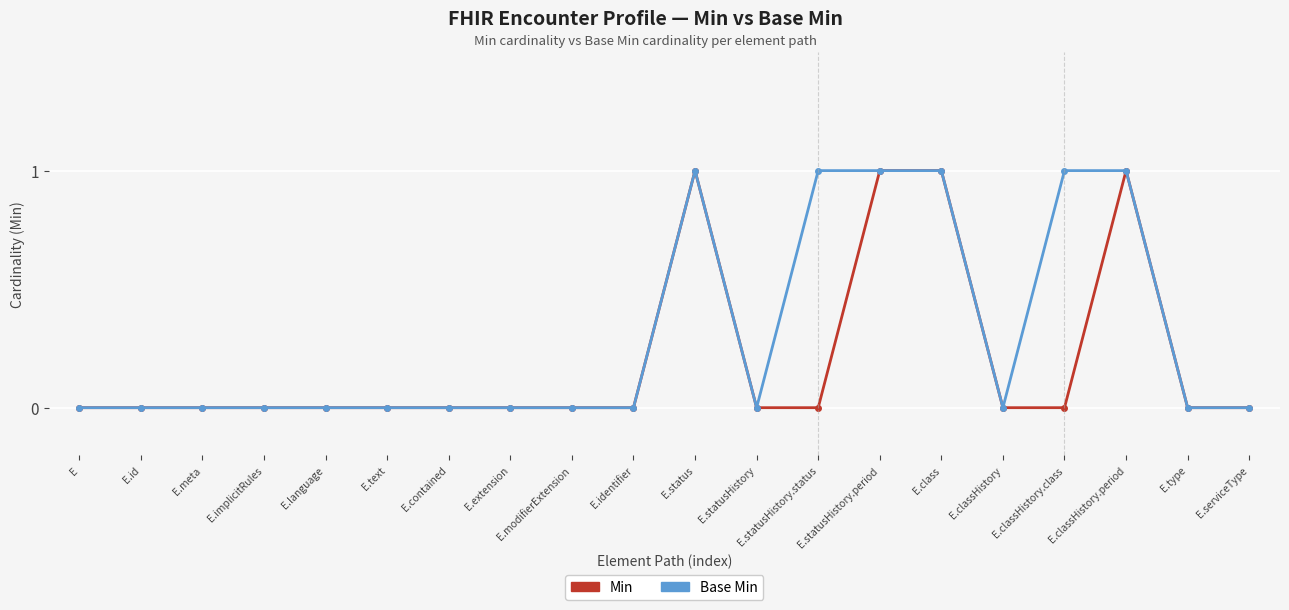

Rank the series by their average value, from highest to lowest.

Base Min, Min